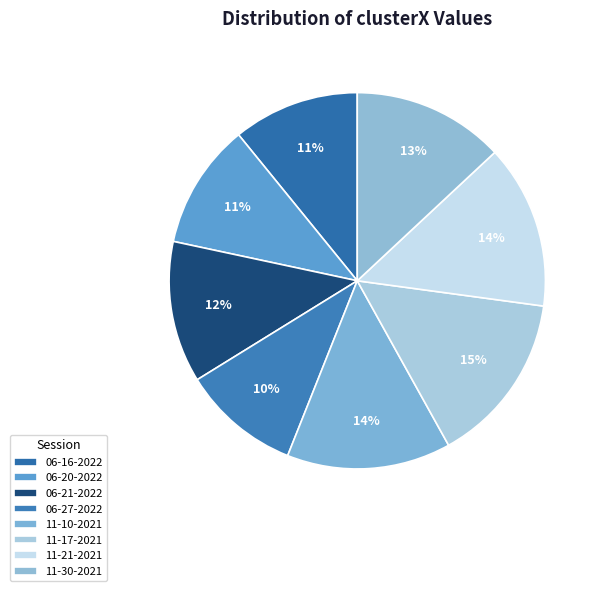

What is the smallest slice in the pie chart?

sully 06-27-2022.mat